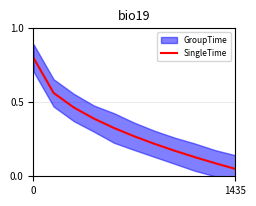

Reading left to right, what are all the values shown in this chart?

0.8	0.6	0.5	0.4	0.3	0.3	0.2	0.2	0.1	0.1	0.0